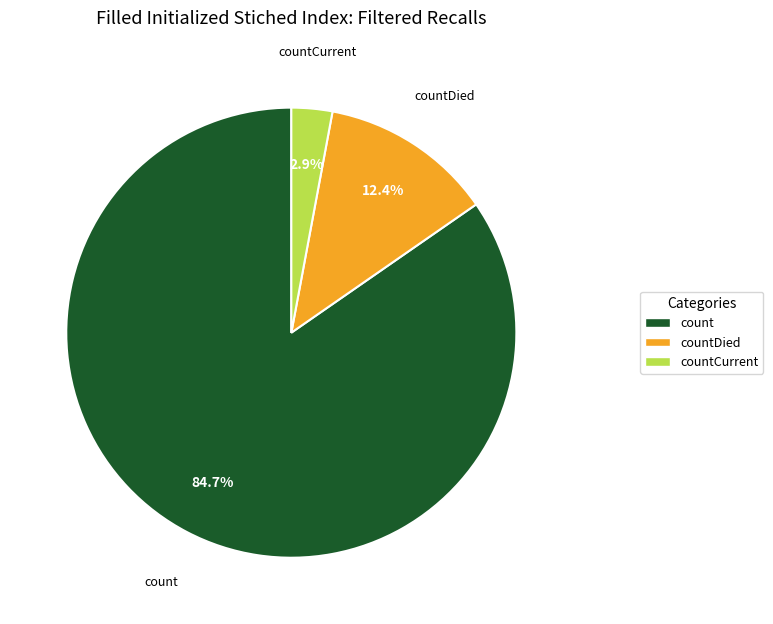

To the nearest percent, what is the average slice percentage?

33%